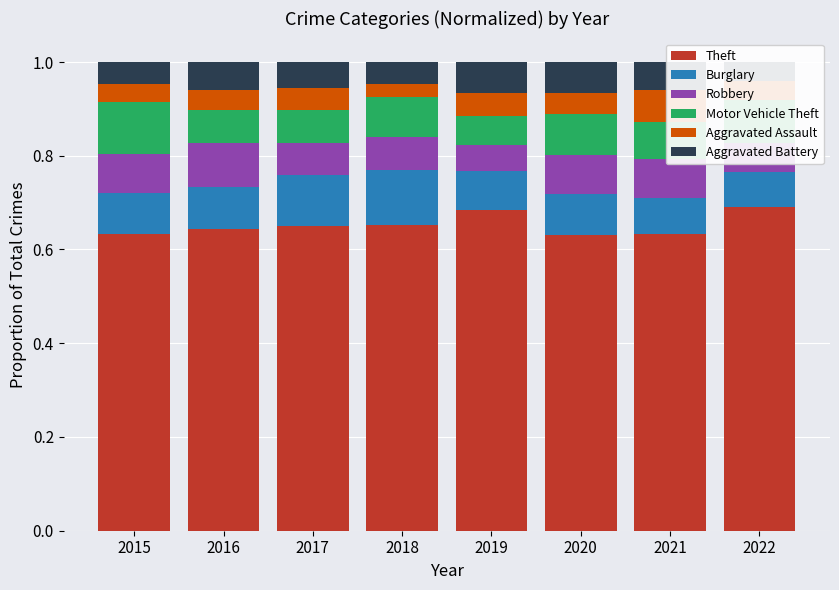

What is the total value across all series at 2020?

1.0